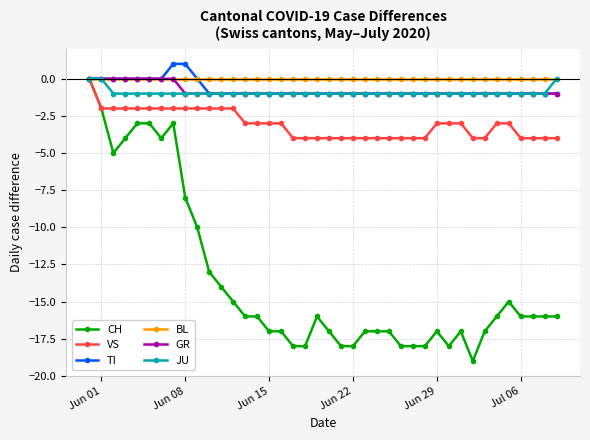

What is the smallest value displayed?

-19